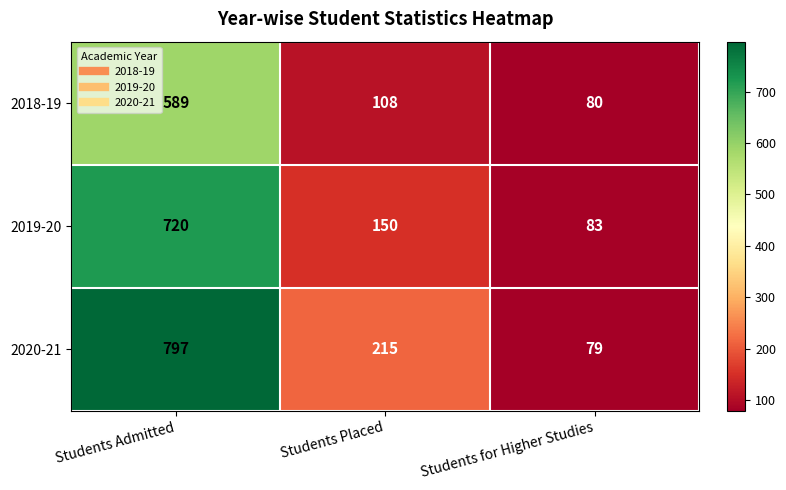

Which series has the widest spread of values?

2020-21